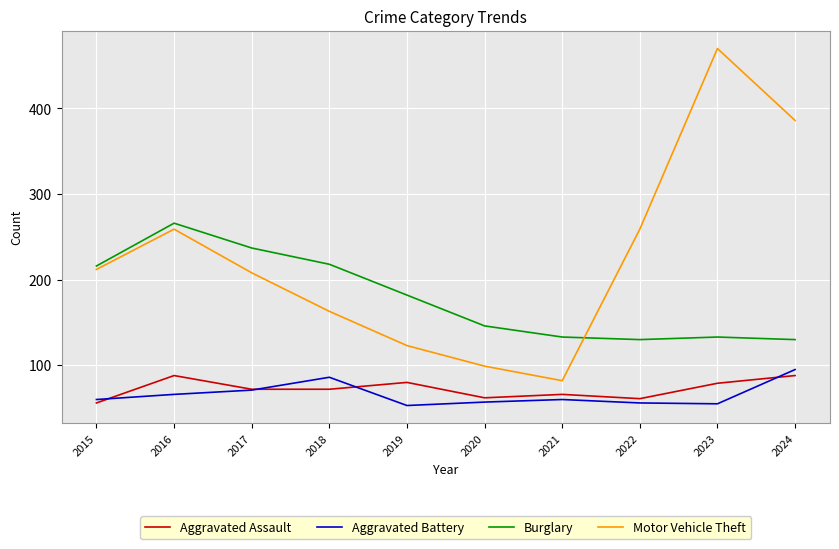

What is the lowest value of the Aggravated Battery series?

53